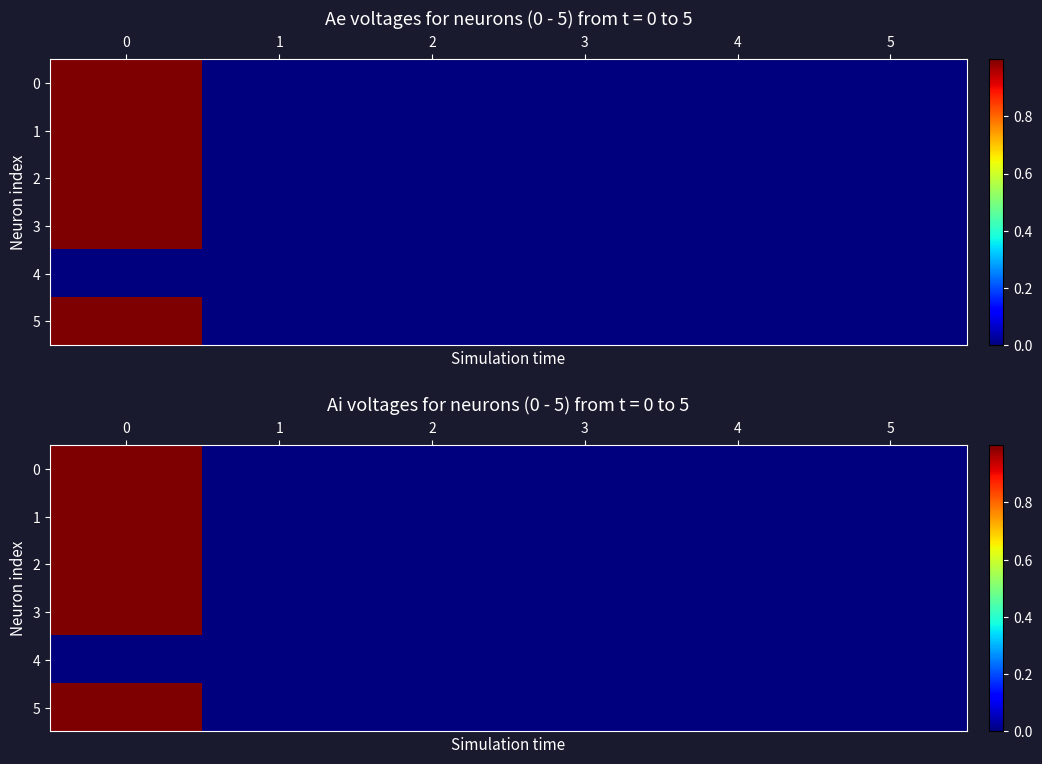

Count the number of data series in this chart.

6